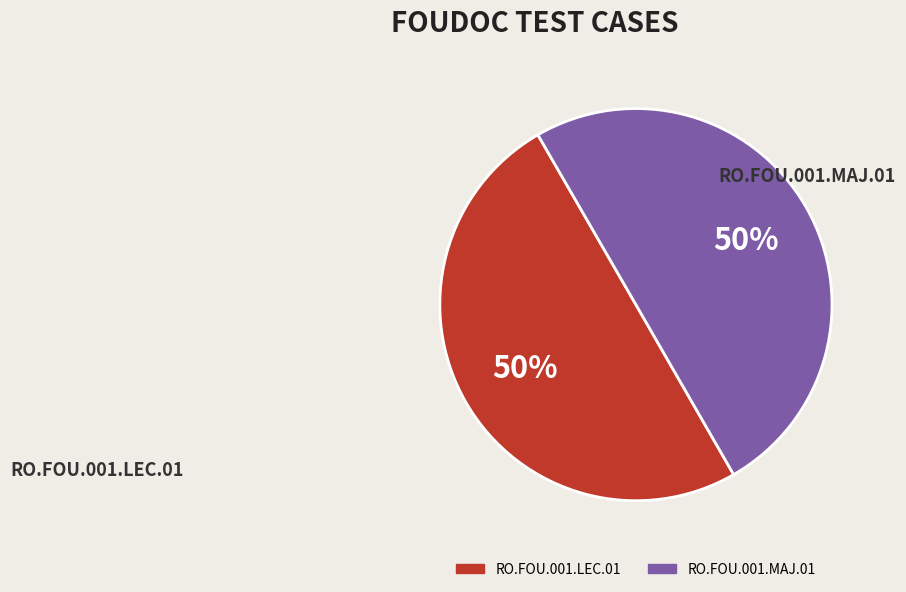

Is it true that RO.FOU.001.MAJ.01 is 50% of the pie?

True